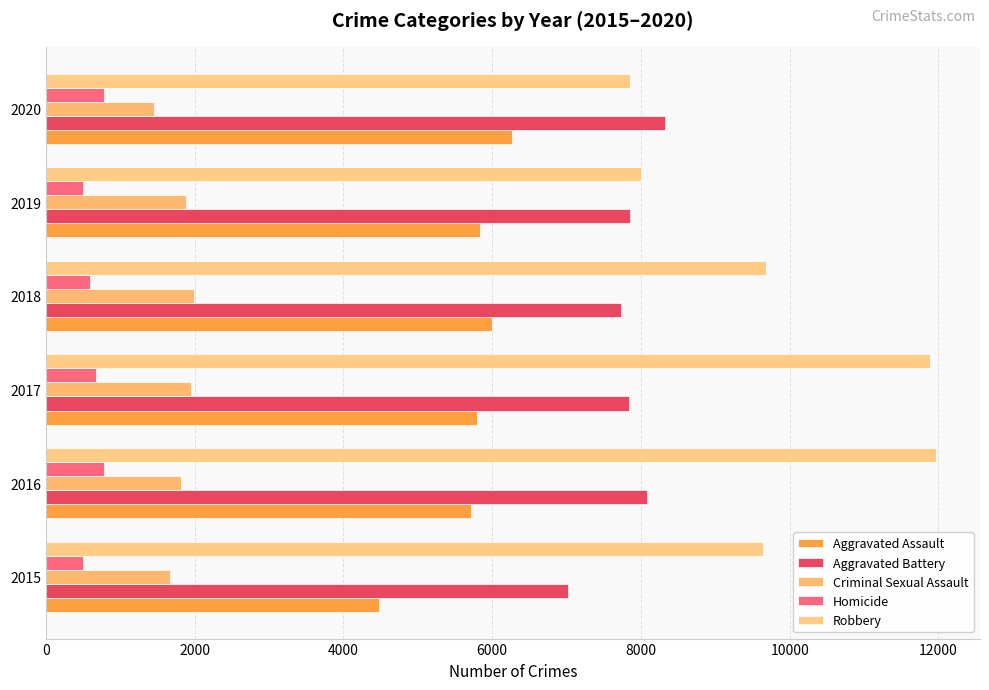

How many values in the Criminal Sexual Assault series are below 1881?

3